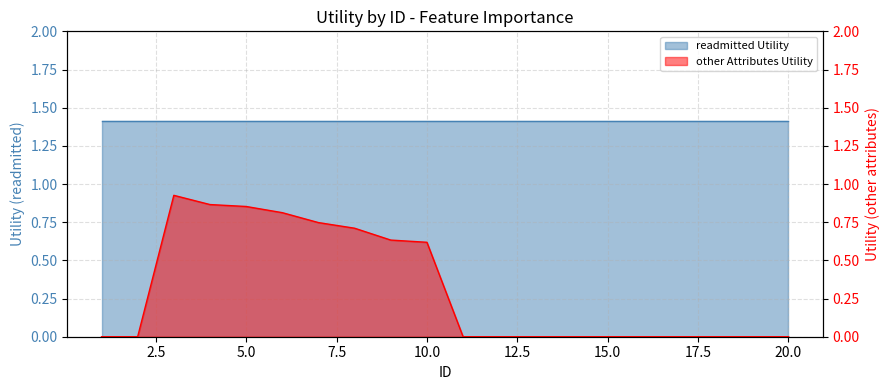

List the labels in order of value, smallest first.

1, 2, 11, 12, 13, 14, 15, 16, 17, 18, 19, 20, 10, 9, 8, 7, 6, 5, 4, 3